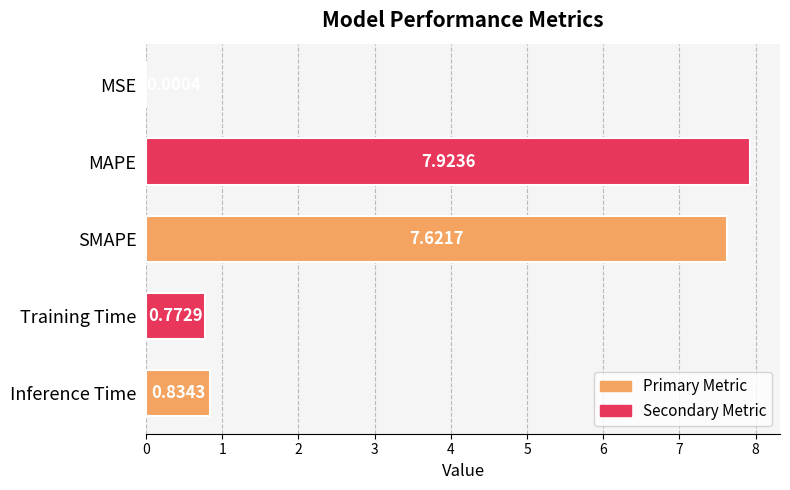

Which has a higher value, SMAPE or MAPE?

MAPE